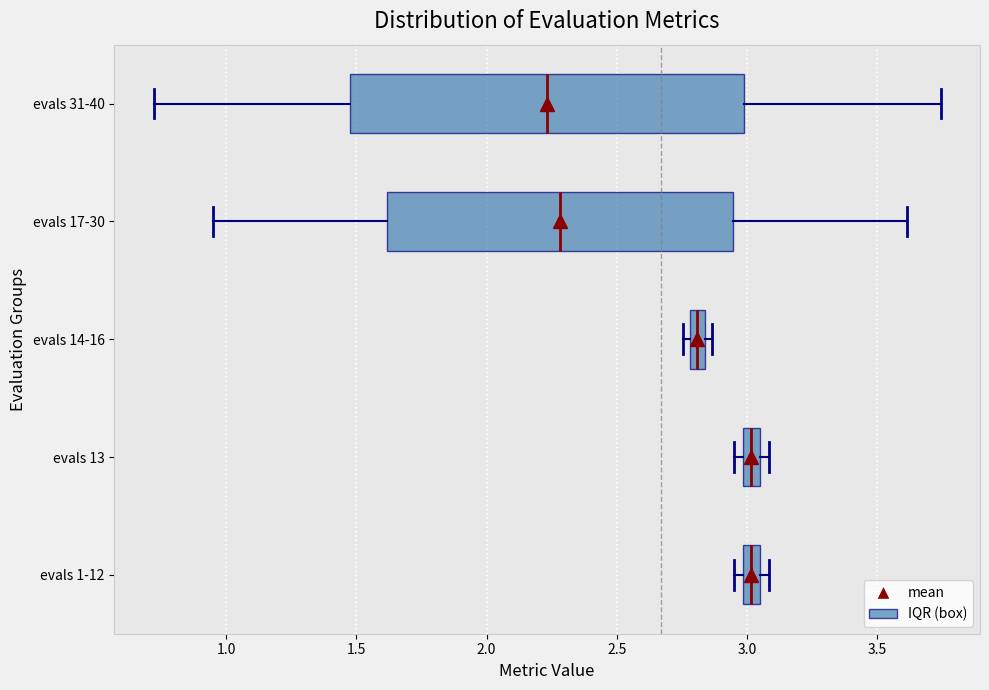

Which box is the widest, from its left edge to its right edge?

evals 31-40